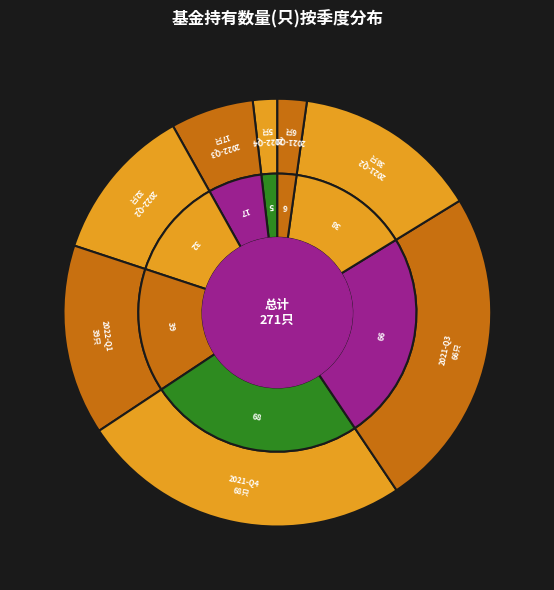

Is the sum of 2022-Q1 and 2022-Q2 greater than half?

No